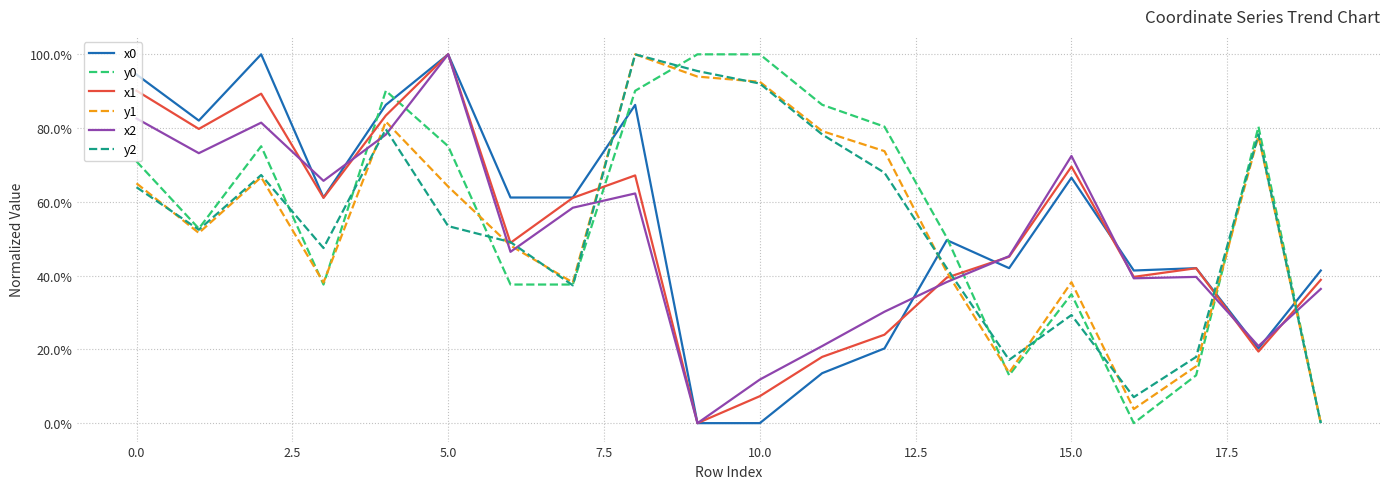

What is the difference between the maximum and minimum values in the y0 series?

1.0